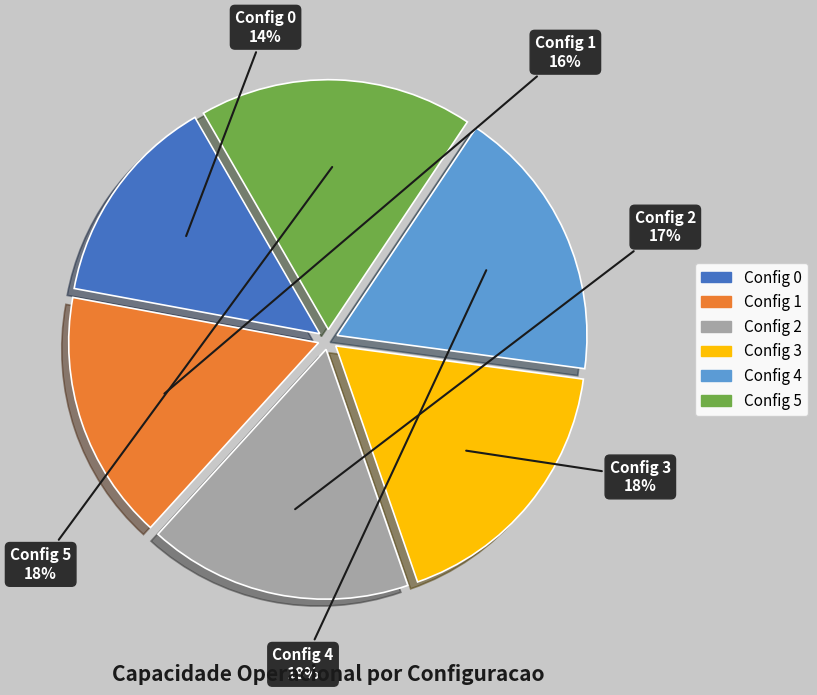

To the nearest percent, what is the average slice percentage?

17%